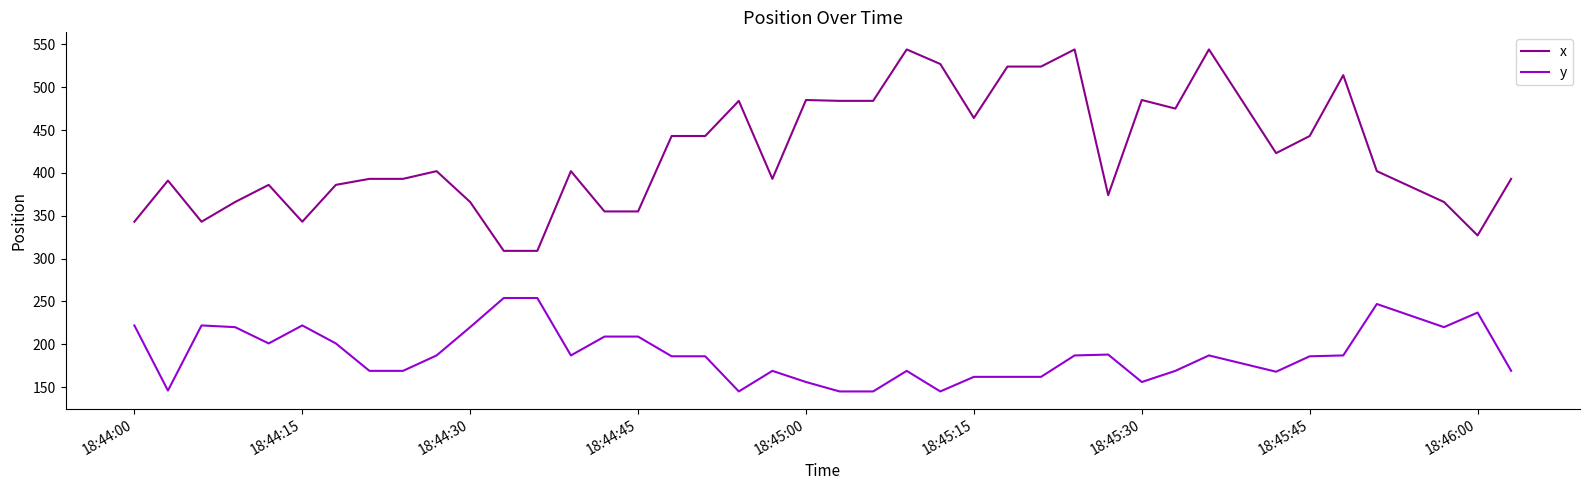

True or false: x and y cross at least once.

False